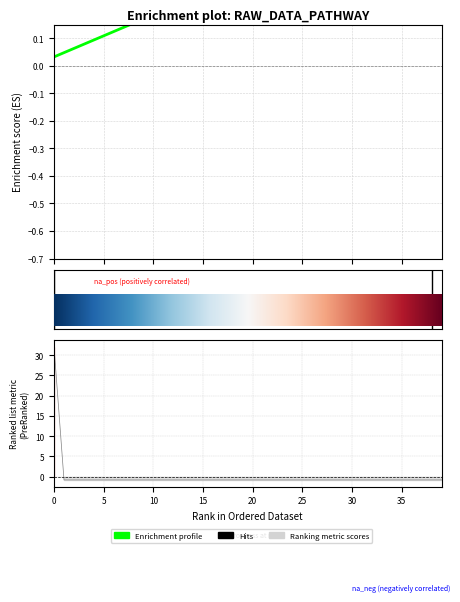

The value at 16 is -0.8. True or false?

True